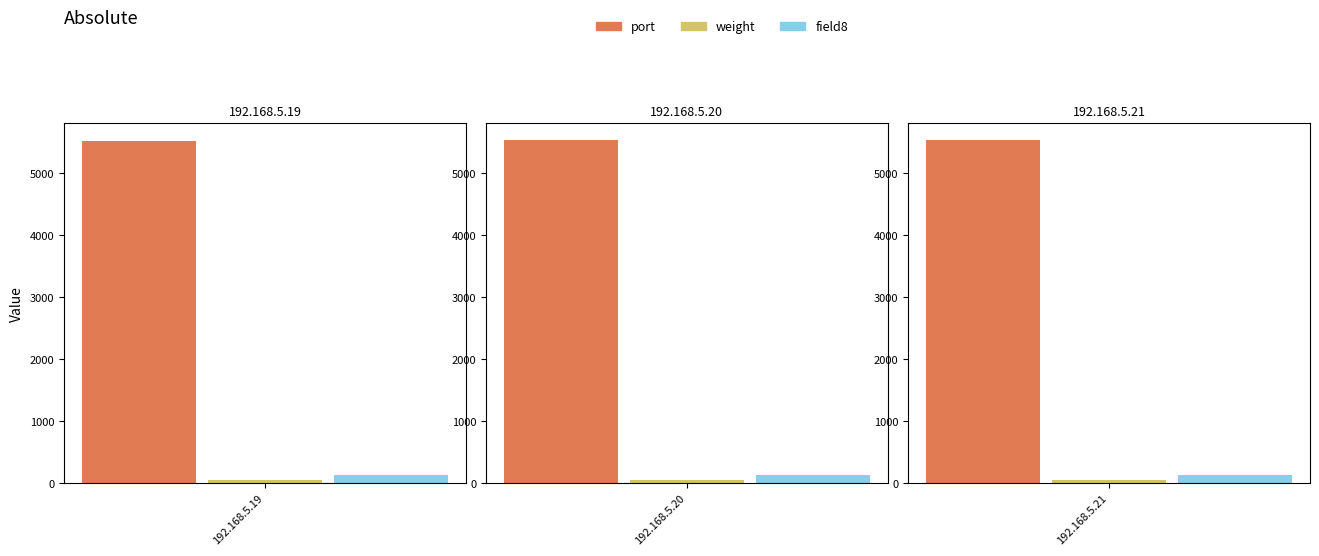

Reading left to right, transcribe all the data shown in this chart.

port: 192.168.5.19=5530	192.168.5.20=5531	192.168.5.21=5532
weight: 192.168.5.19=50	192.168.5.20=50	192.168.5.21=50
field8: 192.168.5.19=127	192.168.5.20=127	192.168.5.21=127